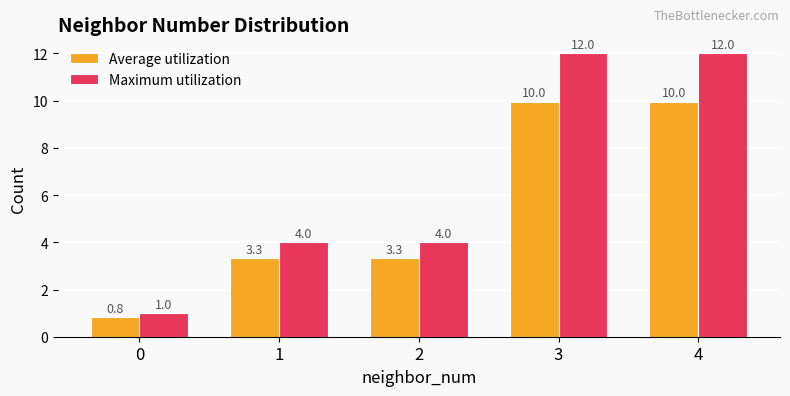

What is the value of the Maximum utilization bar at the 2nd from the left?

4.0